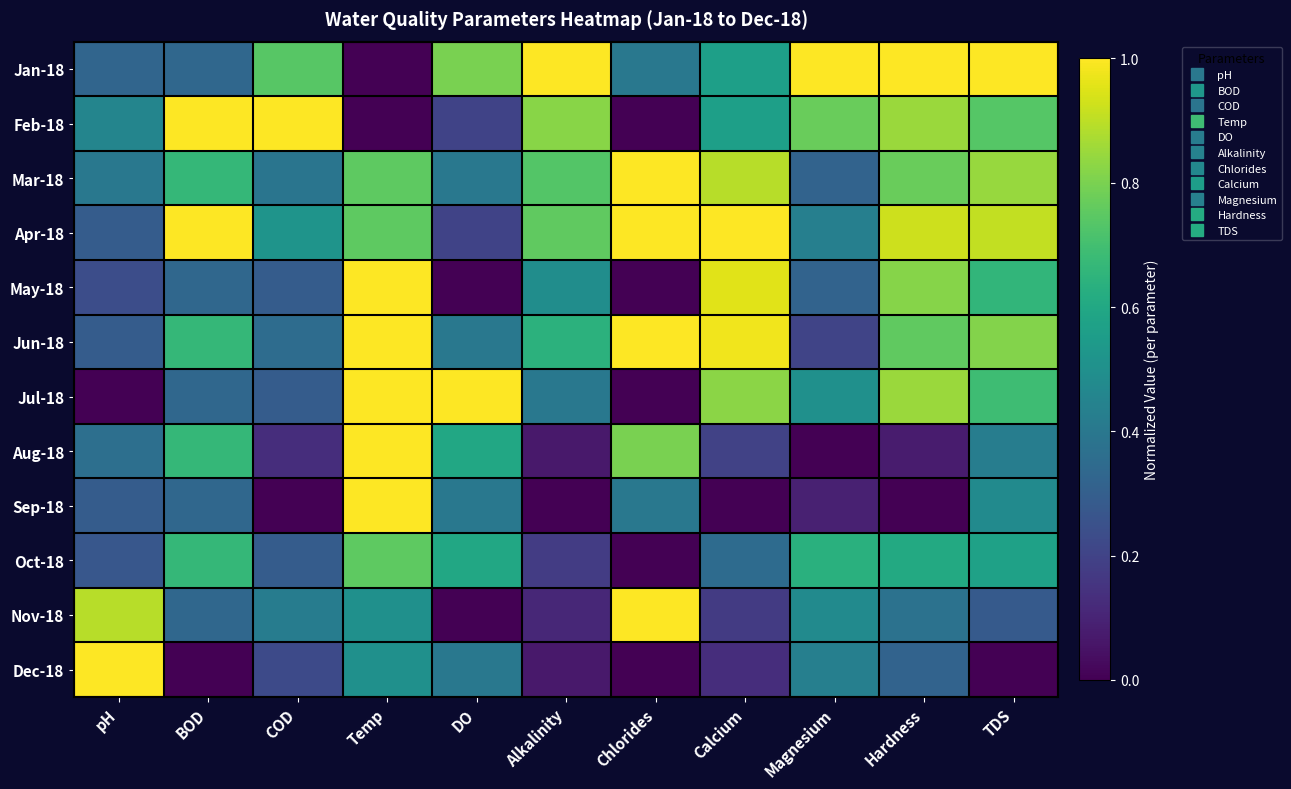

Reading left to right, extract all data points from this chart.

Jan-18: pH=0.3	BOD=0.3	COD=0.7	Temp=0.0	DO=0.8	Alkalinity=1.0	Chlorides=0.4	Calcium=0.6	Magnesium=1.0	Hardness=1.0	TDS=1.0
Feb-18: pH=0.5	BOD=1.0	COD=1.0	Temp=0.0	DO=0.2	Alkalinity=0.8	Chlorides=0.0	Calcium=0.6	Magnesium=0.8	Hardness=0.8	TDS=0.7
Mar-18: pH=0.4	BOD=0.7	COD=0.4	Temp=0.8	DO=0.4	Alkalinity=0.7	Chlorides=1.0	Calcium=0.9	Magnesium=0.3	Hardness=0.8	TDS=0.8
Apr-18: pH=0.3	BOD=1.0	COD=0.5	Temp=0.8	DO=0.2	Alkalinity=0.8	Chlorides=1.0	Calcium=1.0	Magnesium=0.4	Hardness=0.9	TDS=0.9
May-18: pH=0.2	BOD=0.3	COD=0.3	Temp=1.0	DO=0.0	Alkalinity=0.5	Chlorides=0.0	Calcium=1.0	Magnesium=0.3	Hardness=0.8	TDS=0.7
Jun-18: pH=0.3	BOD=0.7	COD=0.4	Temp=1.0	DO=0.4	Alkalinity=0.6	Chlorides=1.0	Calcium=1.0	Magnesium=0.2	Hardness=0.8	TDS=0.8
Jul-18: pH=0.0	BOD=0.3	COD=0.3	Temp=1.0	DO=1.0	Alkalinity=0.4	Chlorides=0.0	Calcium=0.8	Magnesium=0.5	Hardness=0.8	TDS=0.7
Aug-18: pH=0.4	BOD=0.7	COD=0.1	Temp=1.0	DO=0.6	Alkalinity=0.1	Chlorides=0.8	Calcium=0.2	Magnesium=0.0	Hardness=0.1	TDS=0.4
Sep-18: pH=0.3	BOD=0.3	COD=0.0	Temp=1.0	DO=0.4	Alkalinity=0.0	Chlorides=0.4	Calcium=0.0	Magnesium=0.1	Hardness=0.0	TDS=0.5
Oct-18: pH=0.3	BOD=0.7	COD=0.3	Temp=0.8	DO=0.6	Alkalinity=0.2	Chlorides=0.0	Calcium=0.3	Magnesium=0.6	Hardness=0.6	TDS=0.6
Nov-18: pH=0.9	BOD=0.3	COD=0.4	Temp=0.5	DO=0.0	Alkalinity=0.1	Chlorides=1.0	Calcium=0.2	Magnesium=0.5	Hardness=0.4	TDS=0.3
Dec-18: pH=1.0	BOD=0.0	COD=0.2	Temp=0.5	DO=0.4	Alkalinity=0.1	Chlorides=0.0	Calcium=0.1	Magnesium=0.4	Hardness=0.3	TDS=0.0